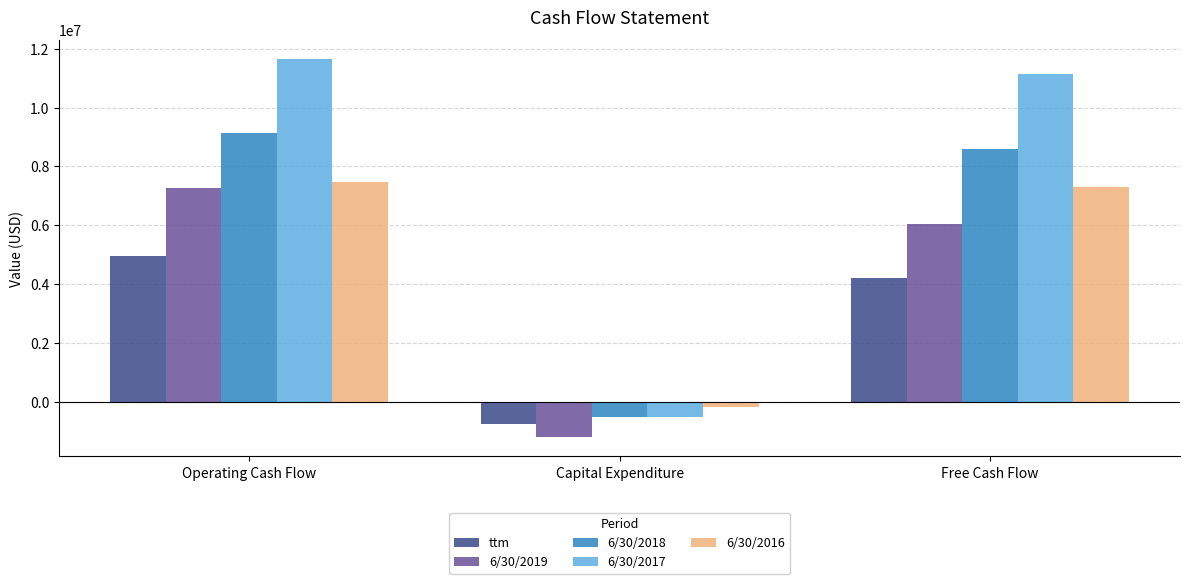

How many categories are shown in the chart?

3